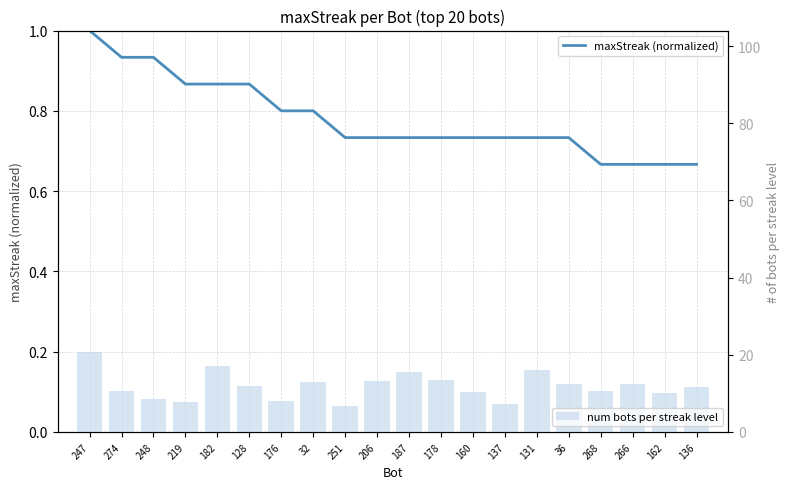

Rank the series by their average value, from highest to lowest.

num bots per streak level, maxStreak (normalized)